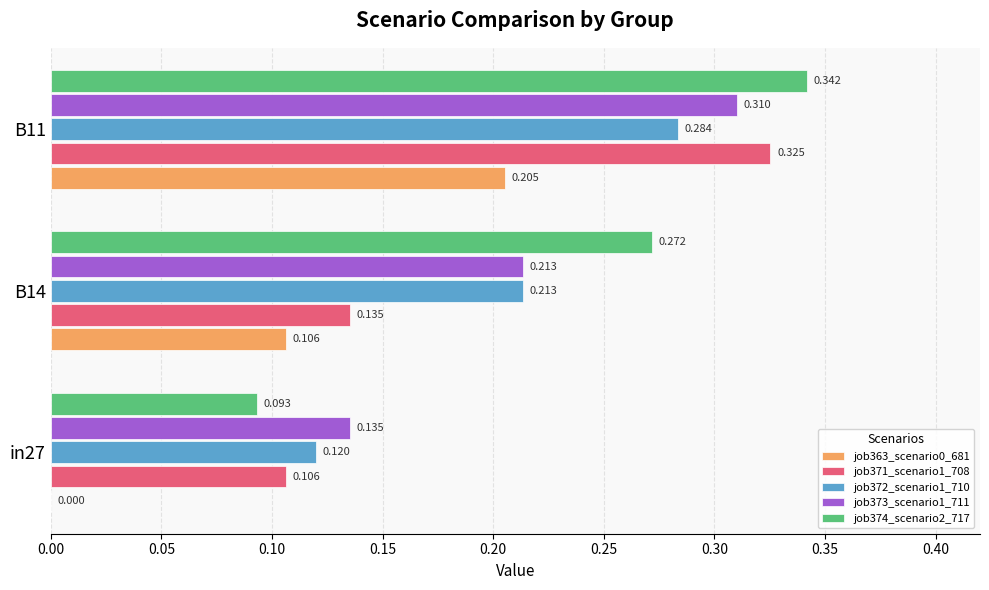

How many data points does each series have?

3